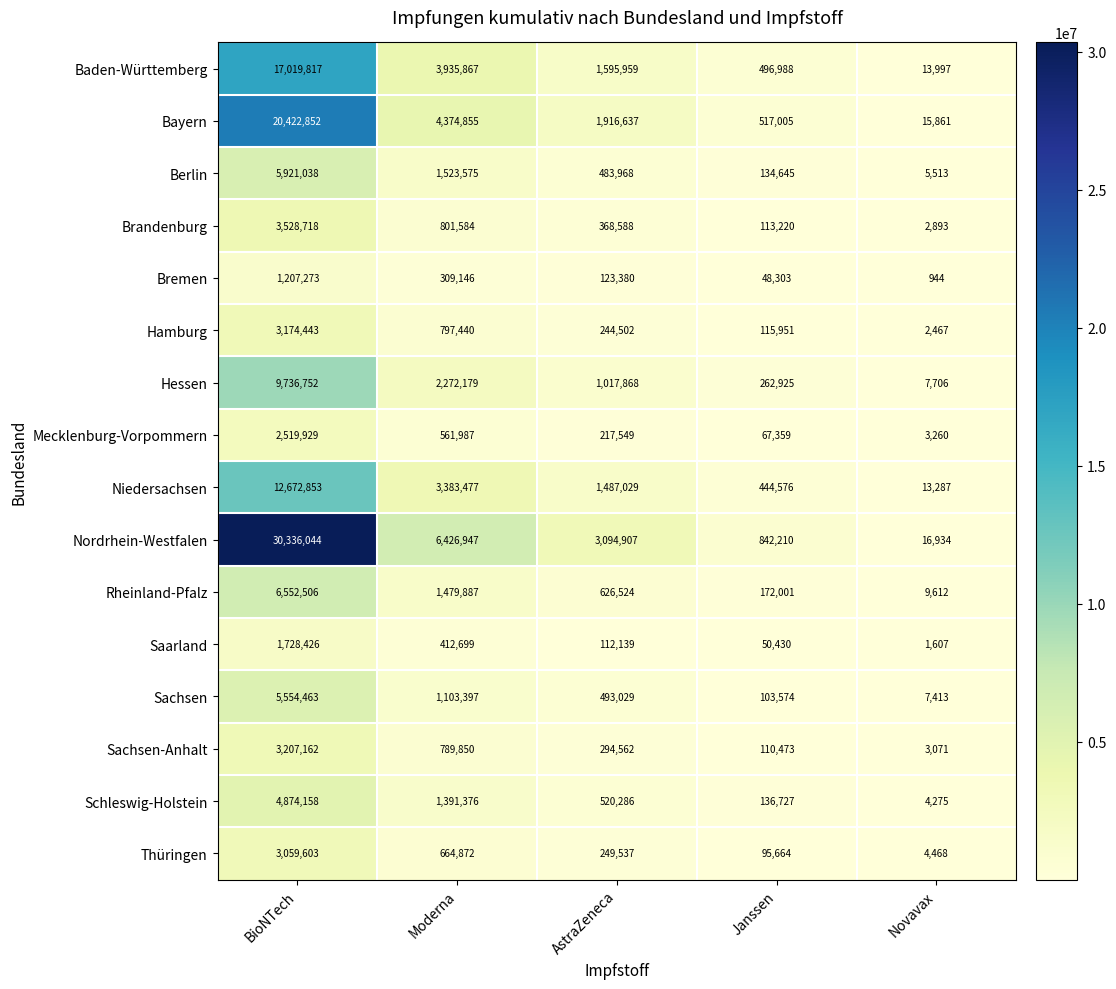

The value of Schleswig-Holstein at AstraZeneca is 520286. True or false?

True